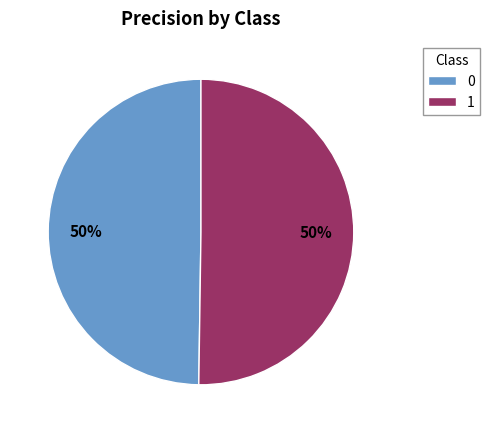

To the nearest percent, what portion does 1 represent?

50%